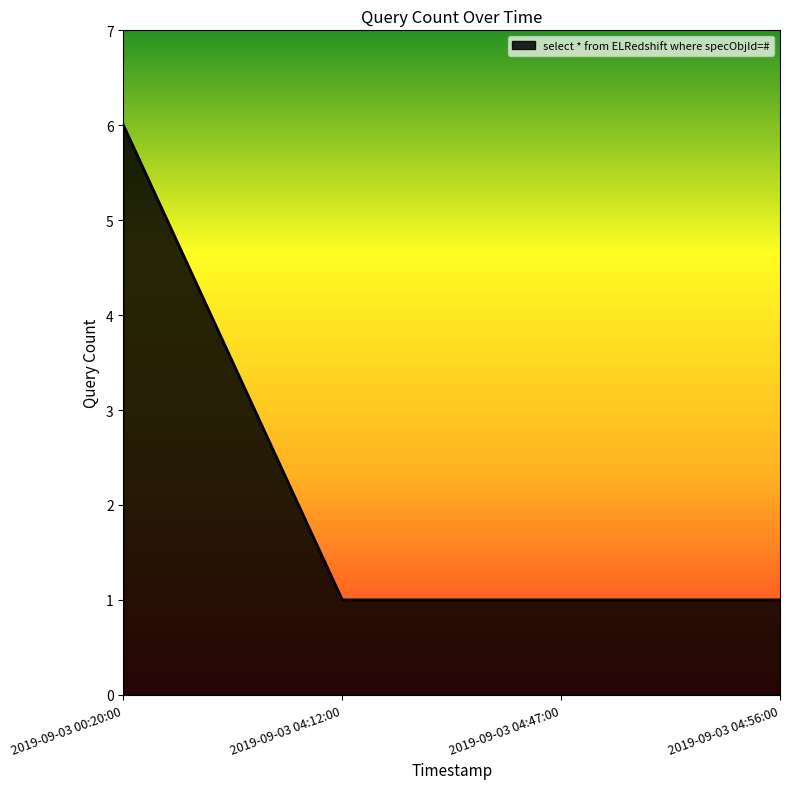

What is the average value?

2